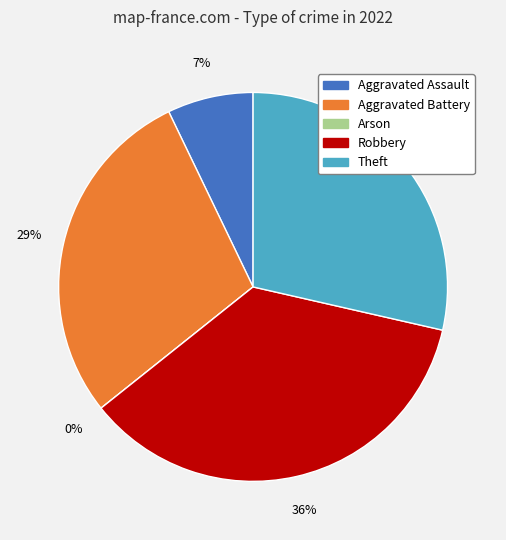

What is the smallest slice in the pie chart?

Arson